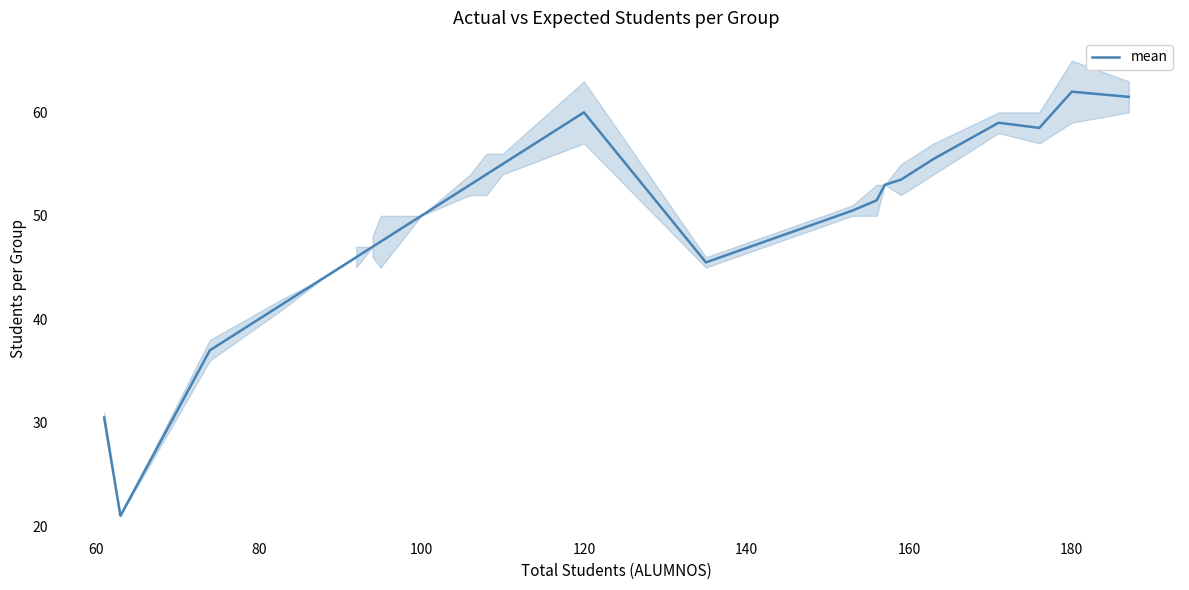

What is the label of the 5th point from the left?

120